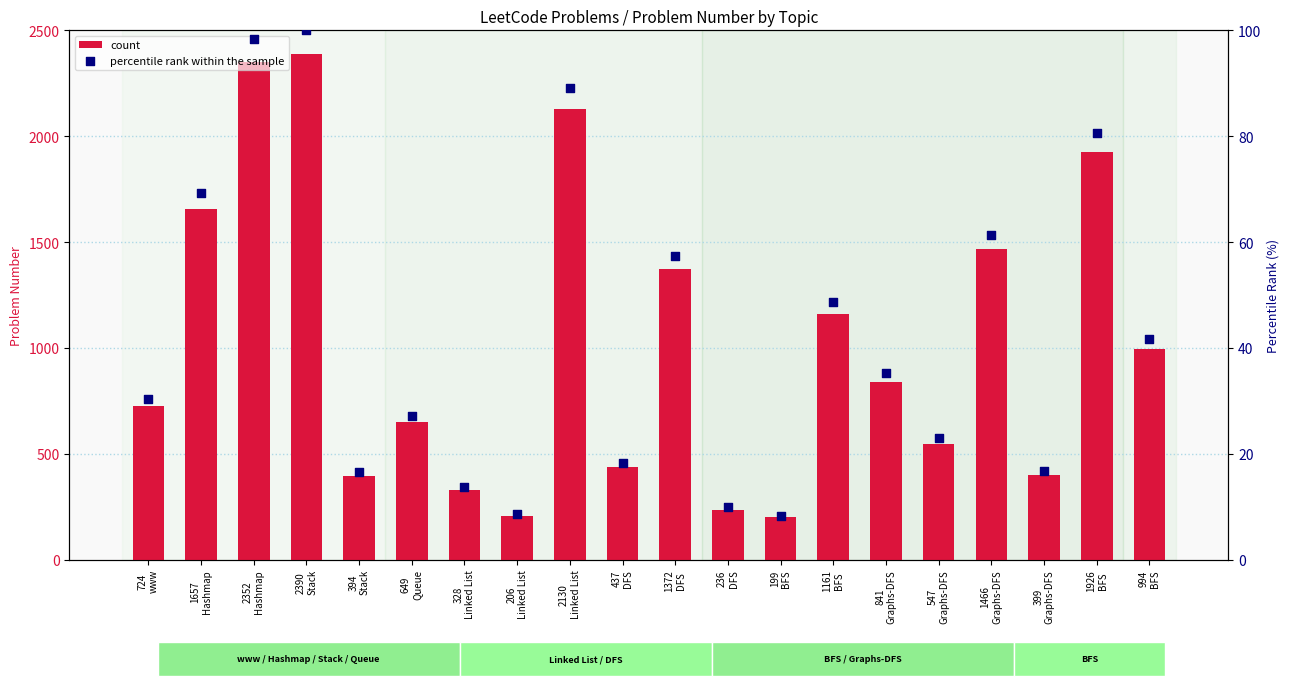

At how many categories does at least one series exceed 1441?

6